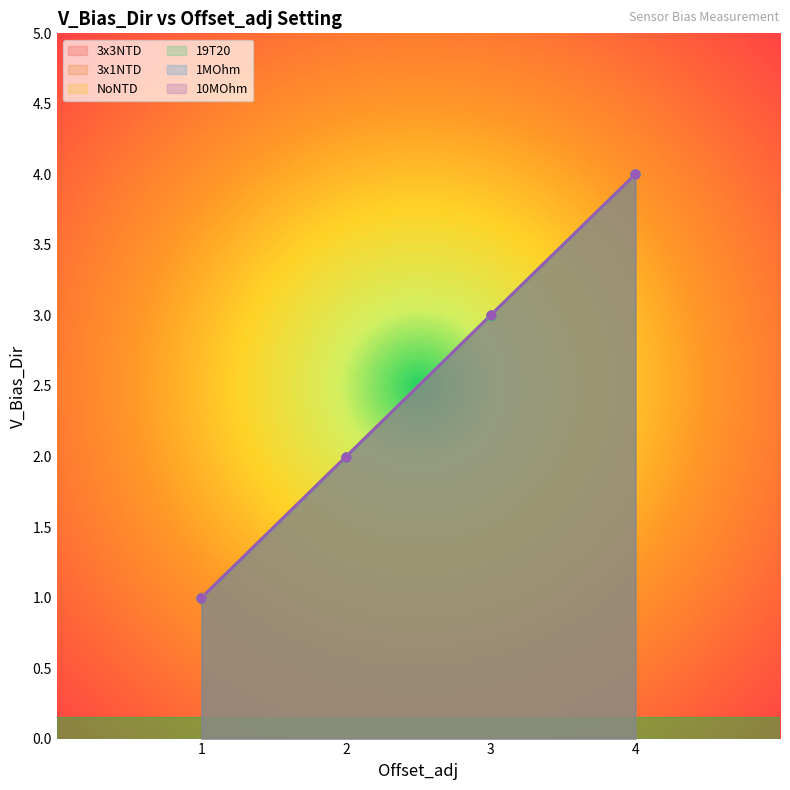

Which series contains the lowest Y value?

1MOhm